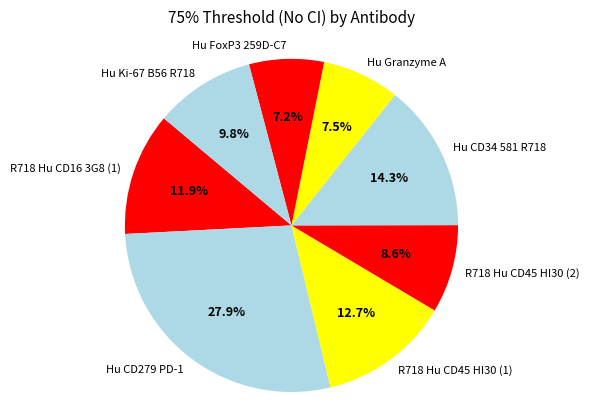

What is the ratio of the value at Hu FoxP3 259D-C7 to the value at Hu Granzyme A?

1.0